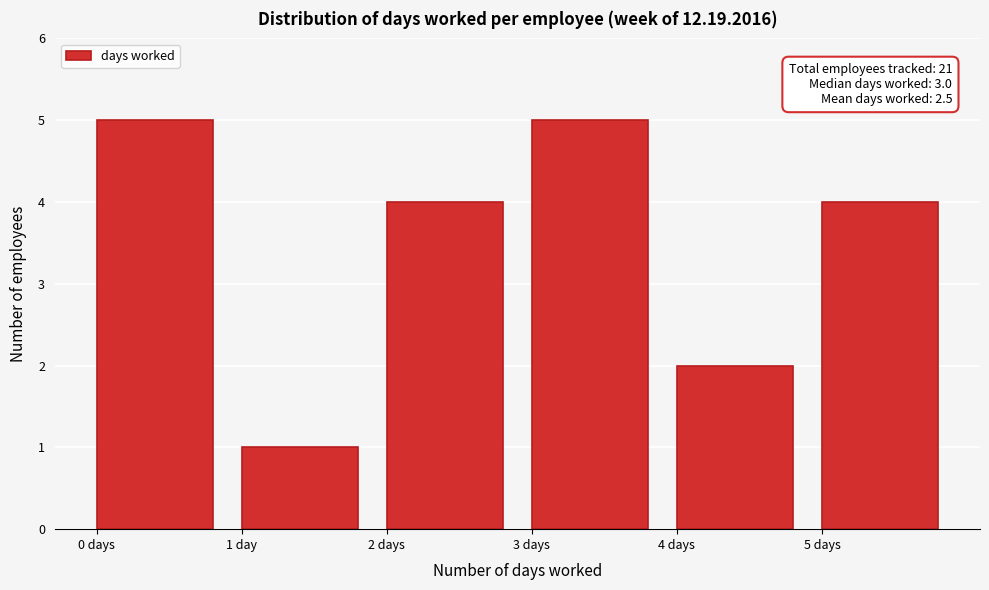

Reading left to right, transcribe all the data shown in this chart.

0 days=5	1 day=1	2 days=4	3 days=5	4 days=2	5 days=4